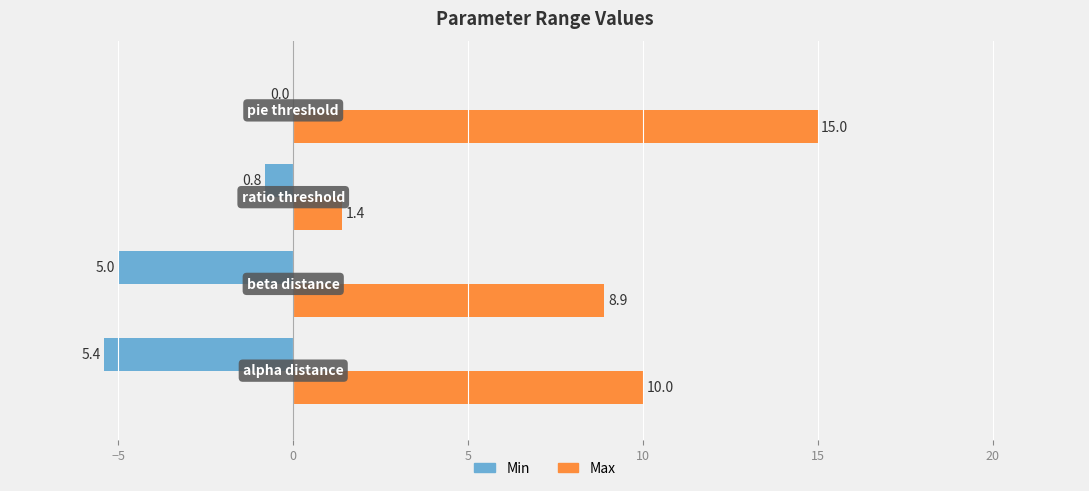

What is the greatest value displayed?

15.0